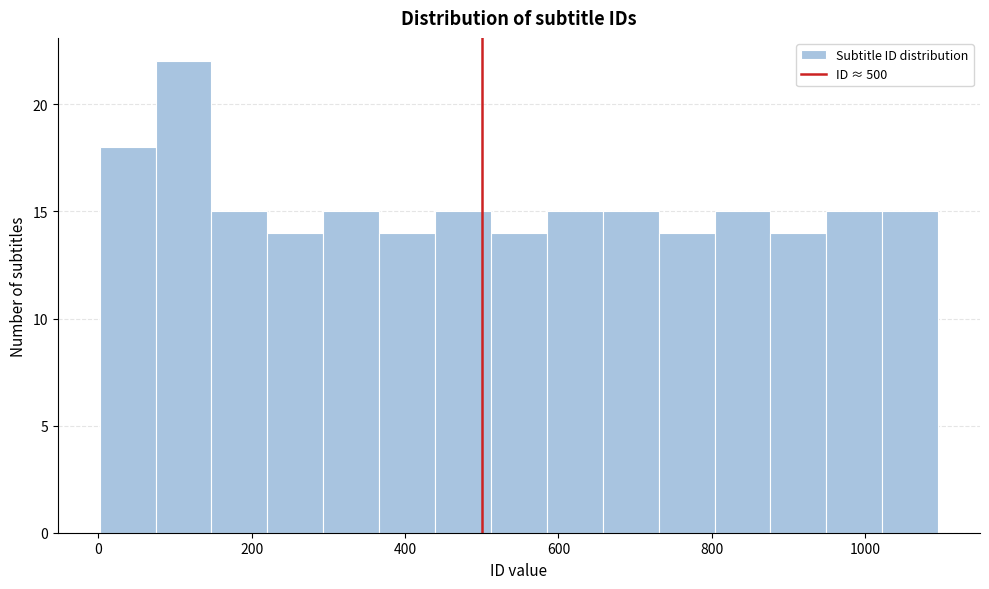

Read against the x-axis, roughly where is the centre of the tallest bar?

120